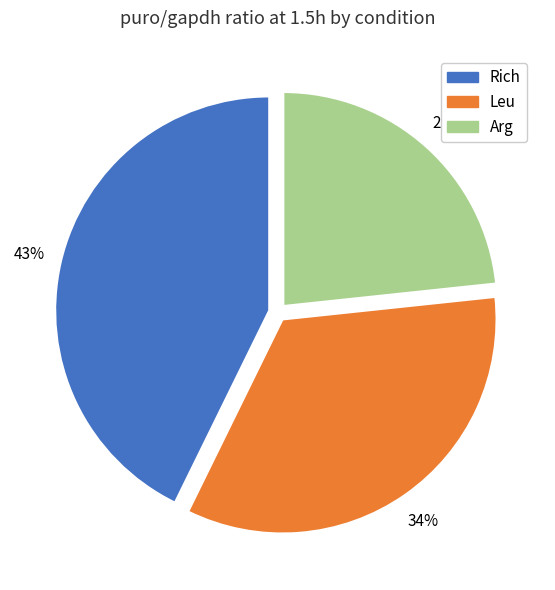

Is there any slice that represents more than half of the pie?

No